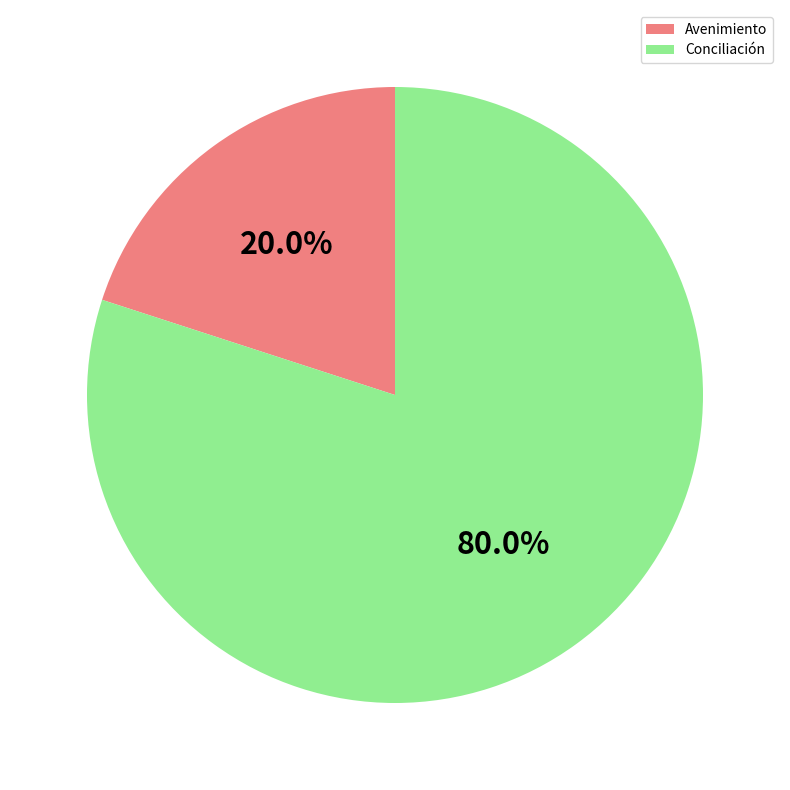

To the nearest percent, what portion does Conciliación represent?

80%